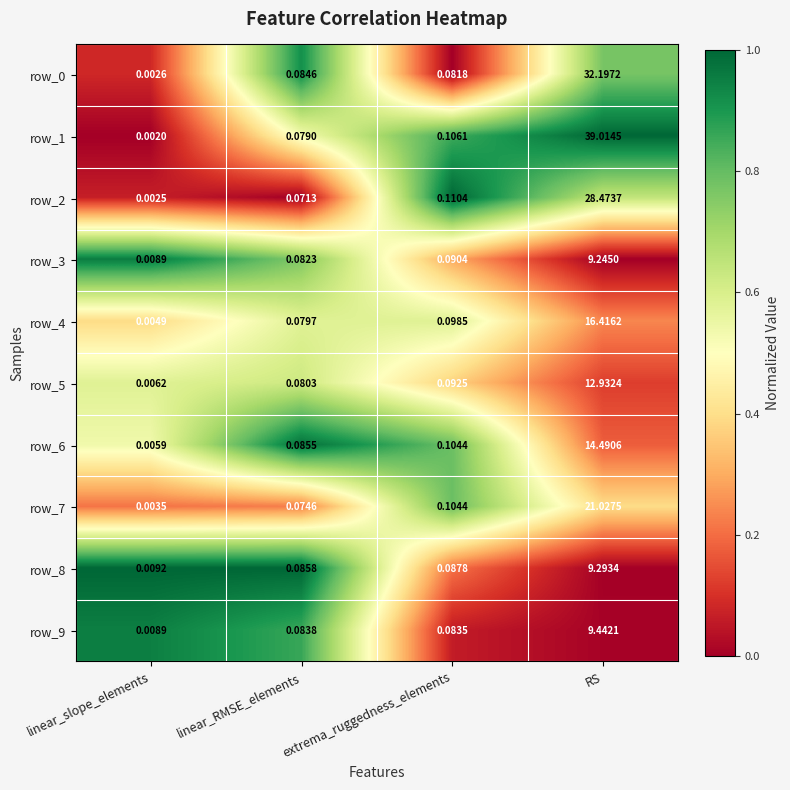

What is the total value across all series at RS?

192.5